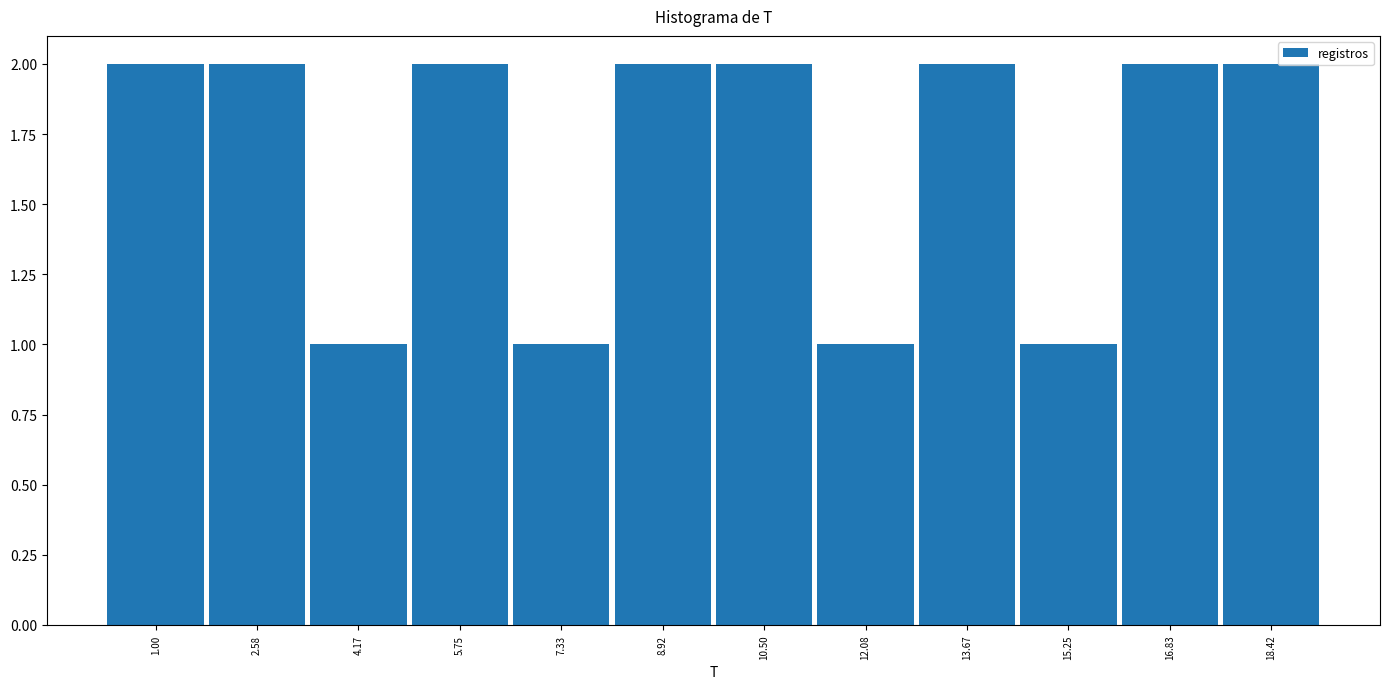

Reading left to right, transcribe all the data shown in this chart.

2	2	1	2	1	2	2	1	2	1	2	2